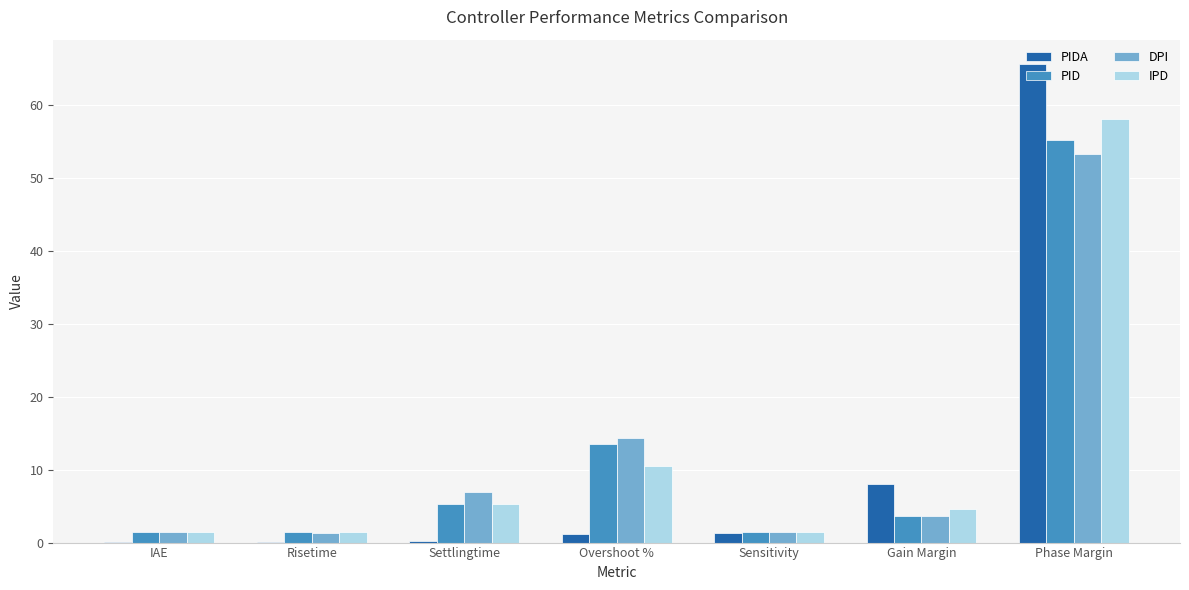

What is the sum of the DPI values at Phase Margin and Sensitivity?

54.6